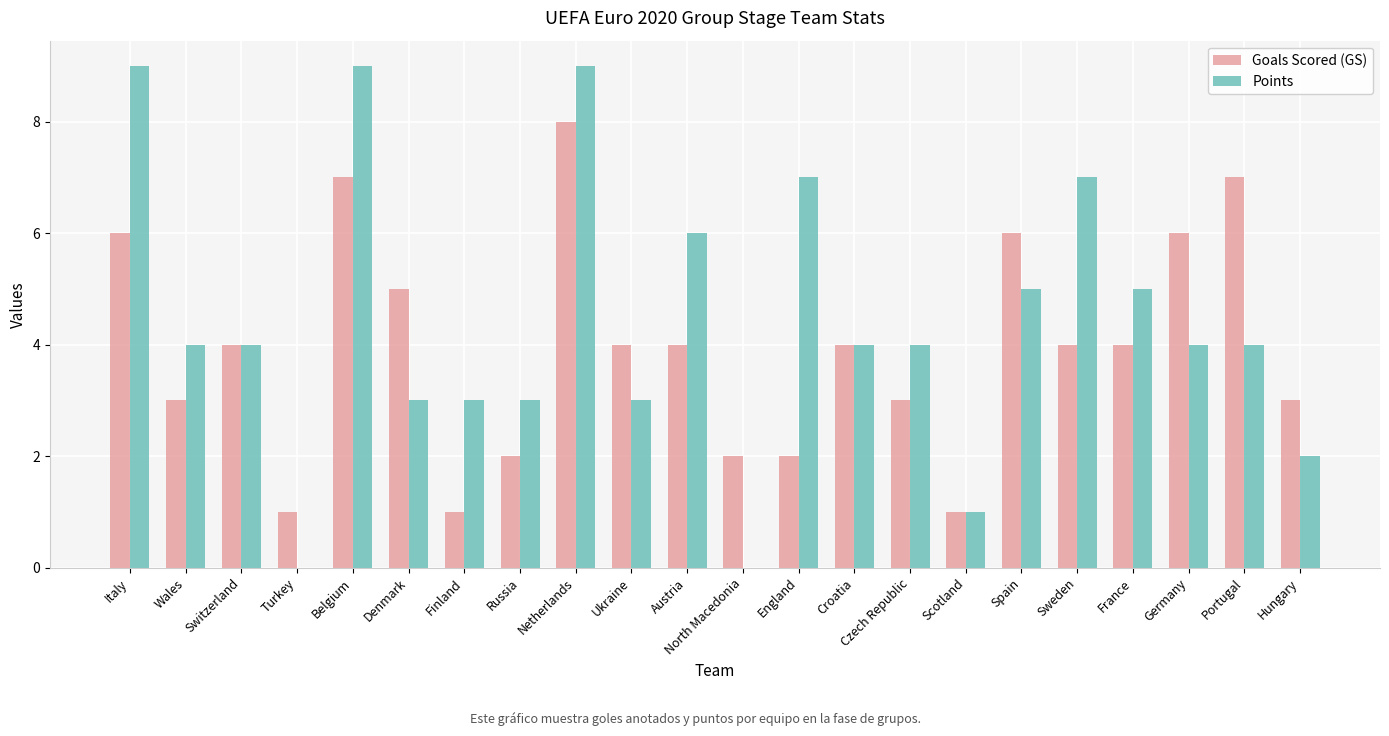

Are the bars grouped side by side (vs. stacked)?

Yes